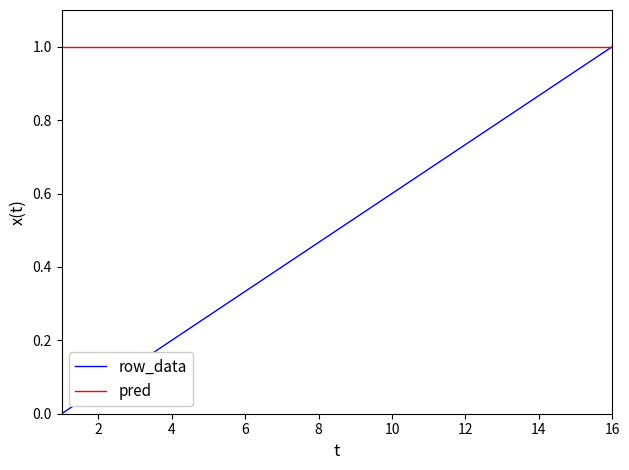

Which series has the widest spread of values?

row_data